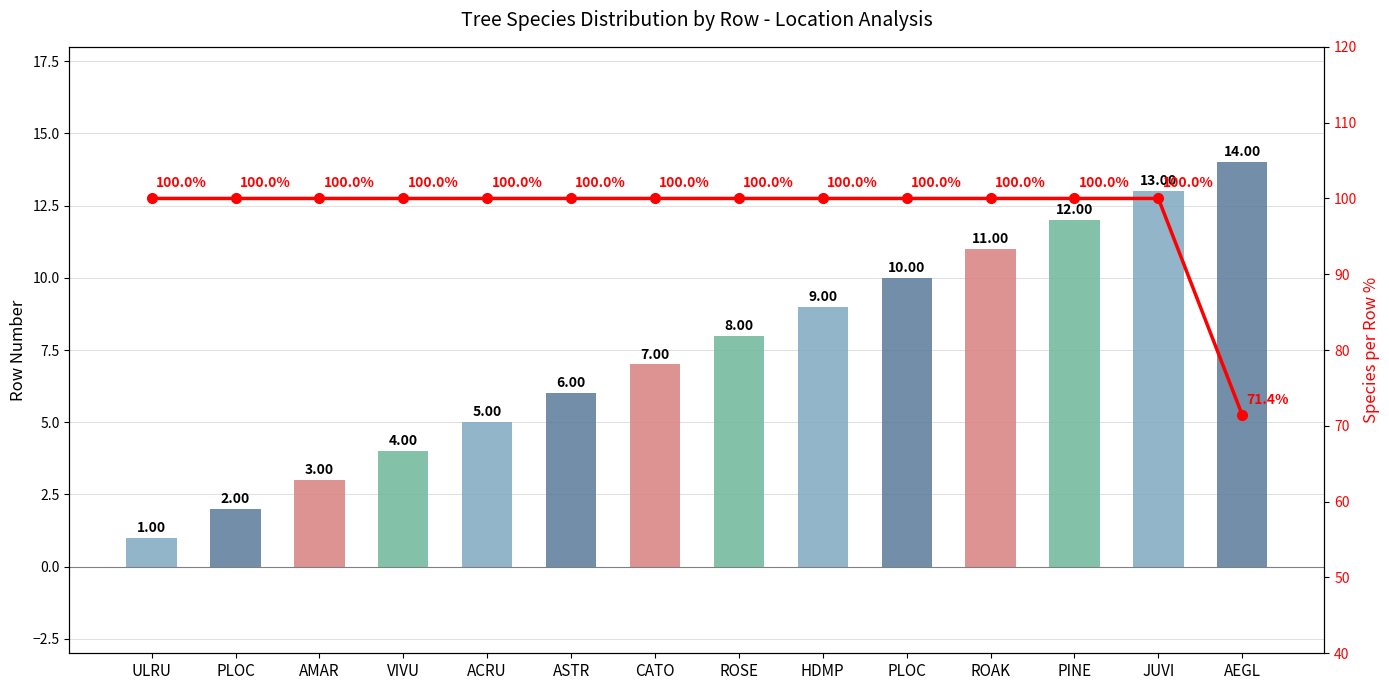

At which label does Row Number first exceed 8?

HDMP